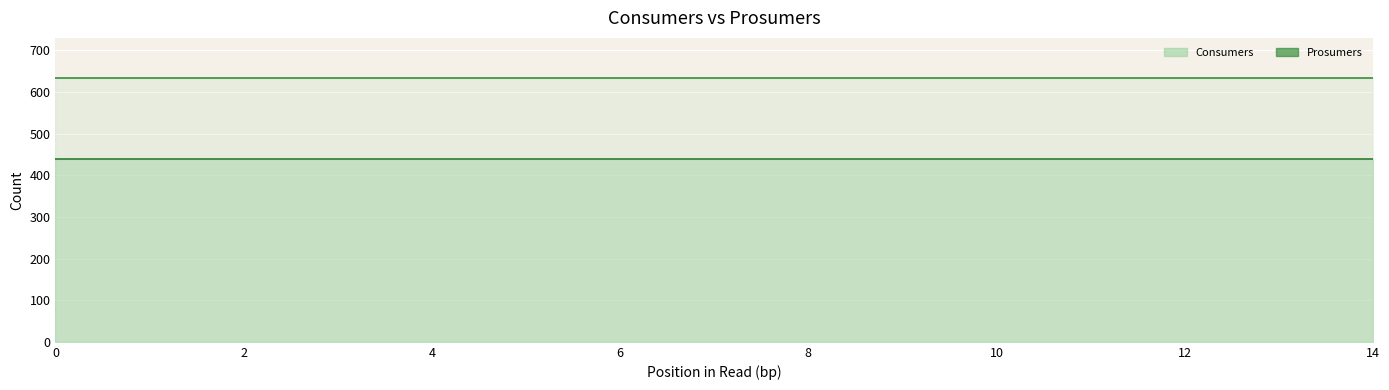

At how many categories does at least one series exceed 481?

15